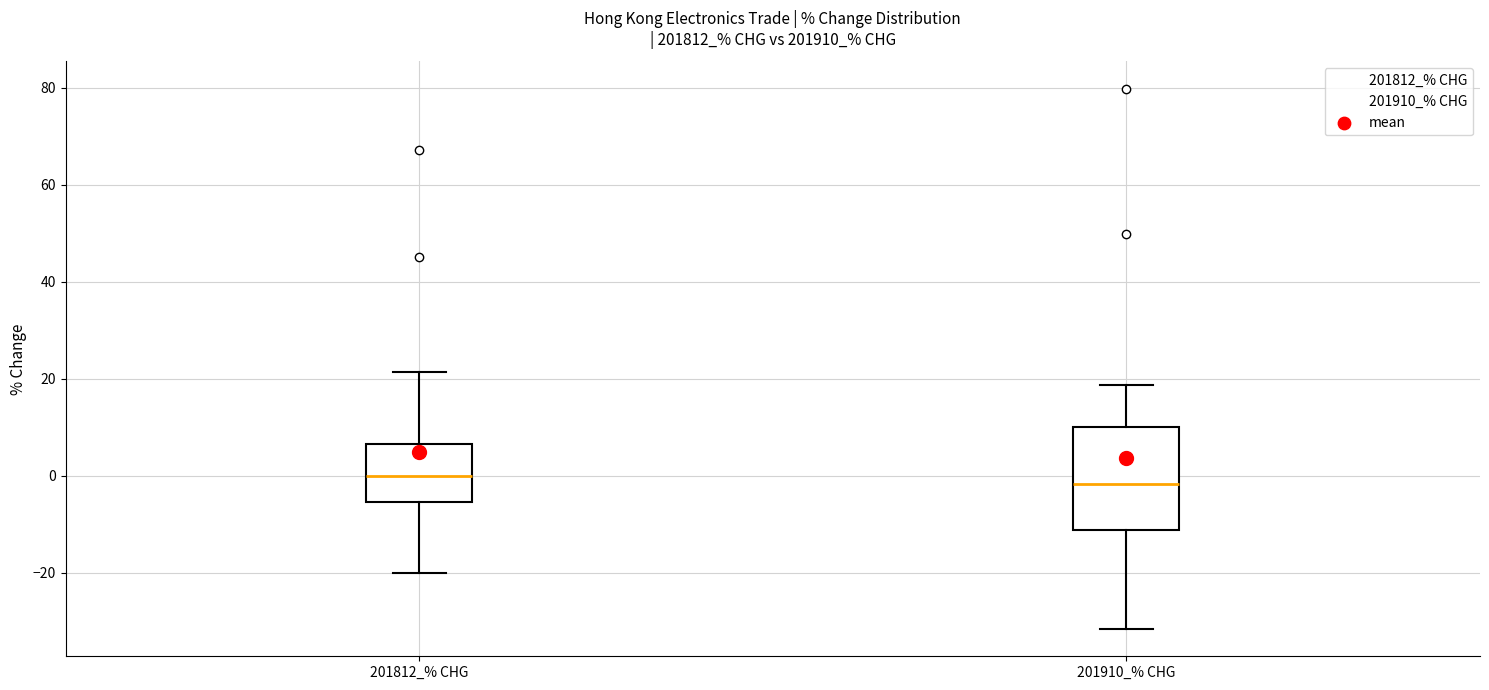

Comparing the boxes themselves (not the whiskers), which one is the tallest?

201910_% CHG